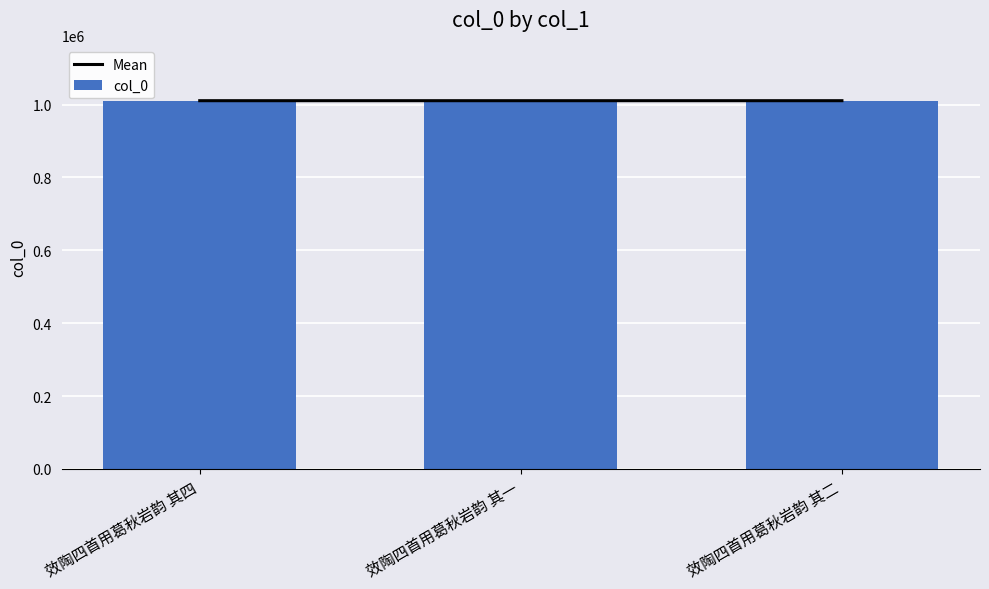

What are all the series names shown in the legend?

Mean, col_0